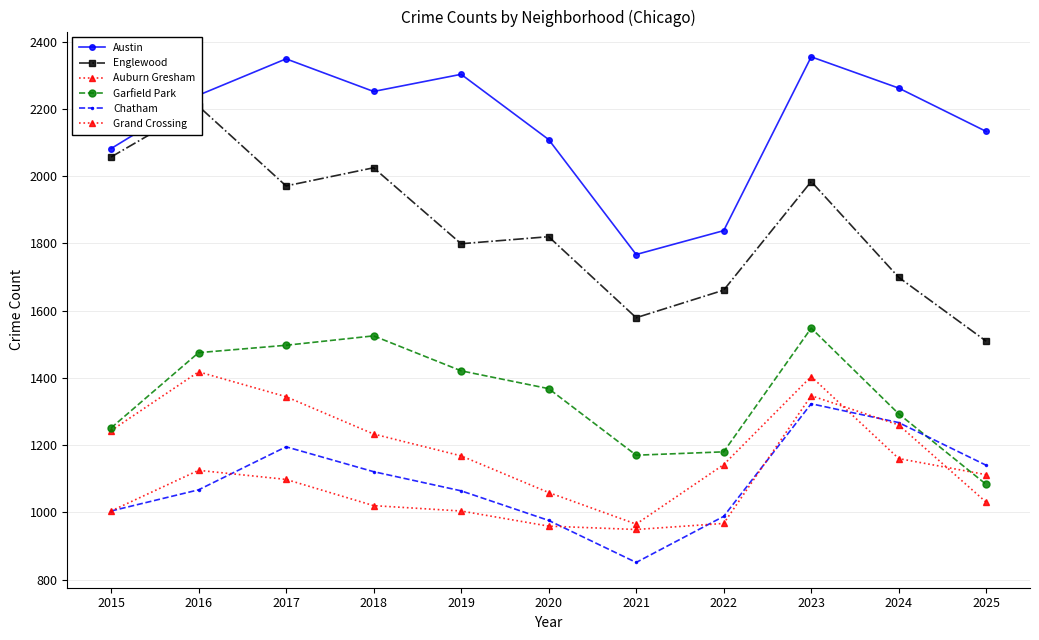

What is the difference between the Austin values at 2021 and 2022?

71